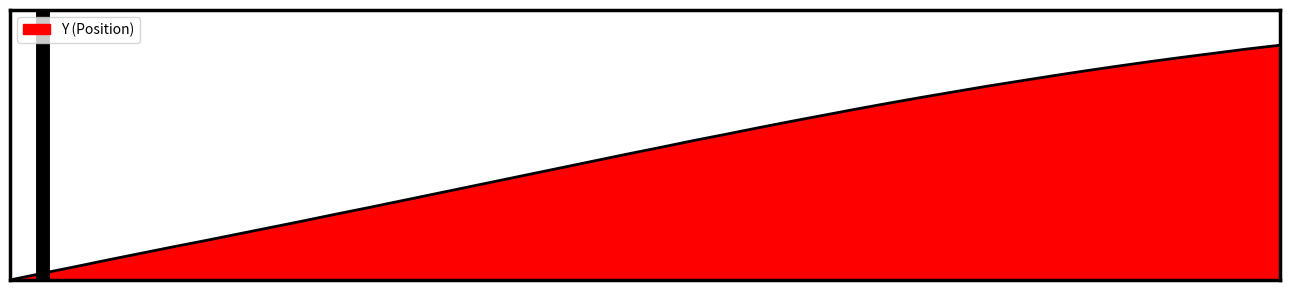

What is the label of the 8th point from the left?

8.7